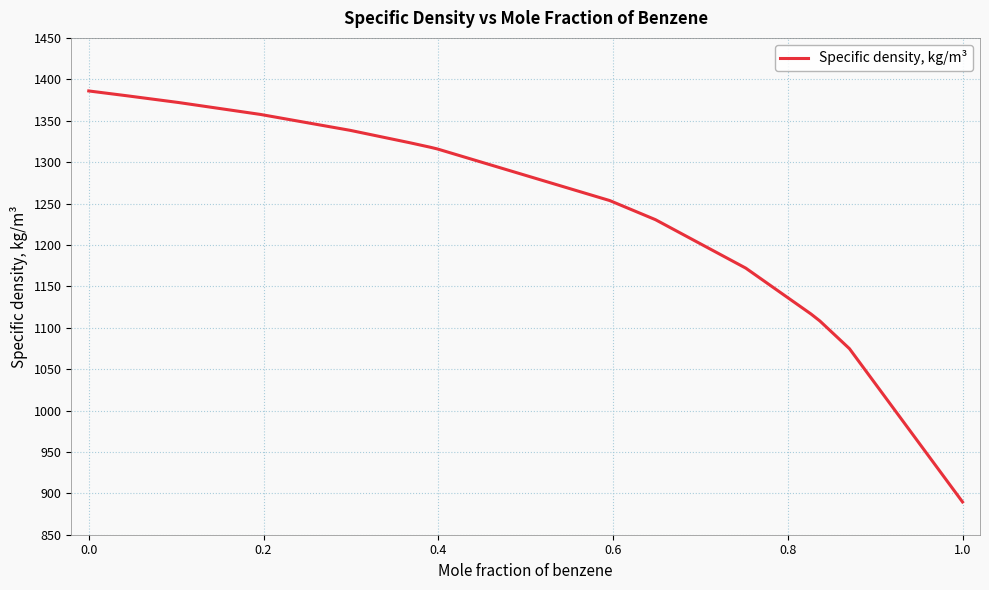

What is the minimum value shown in the chart?

889.6